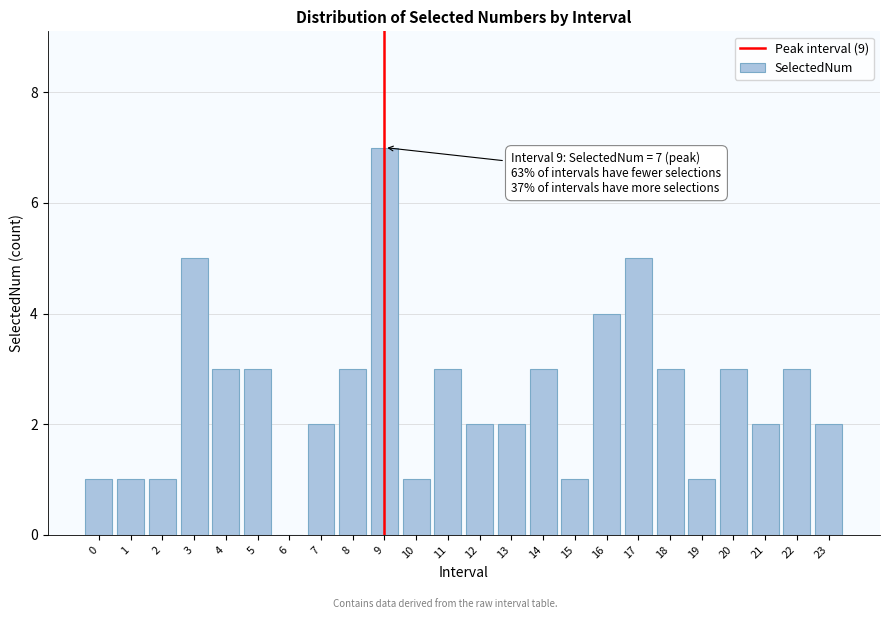

Reading left to right, extract all data points from this chart.

0=1	1=1	2=1	3=5	4=3	5=3	6=0	7=2	8=3	9=7	10=1	11=3	12=2	13=2	14=3	15=1	16=4	17=5	18=3	19=1	20=3	21=2	22=3	23=2